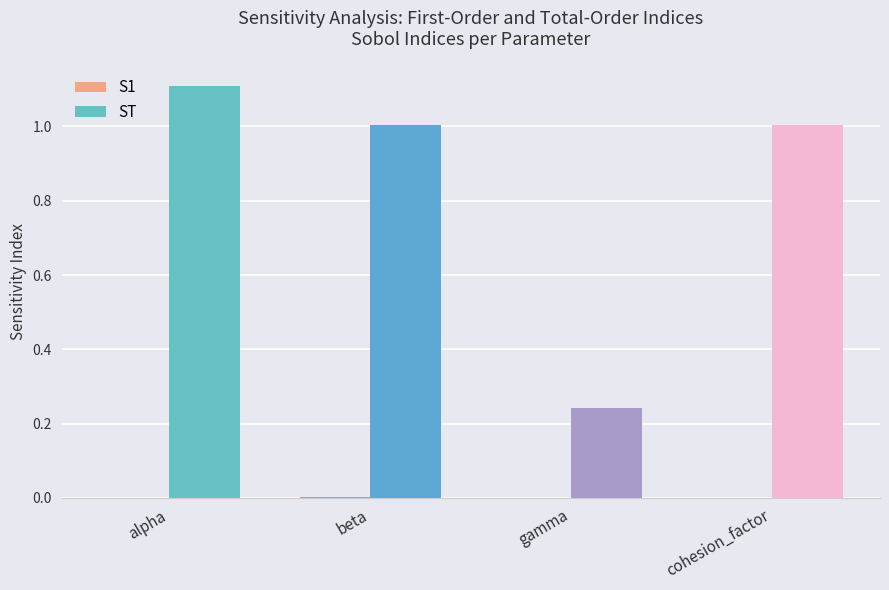

Between gamma and cohesion_factor, which series saw the biggest shift?

ST